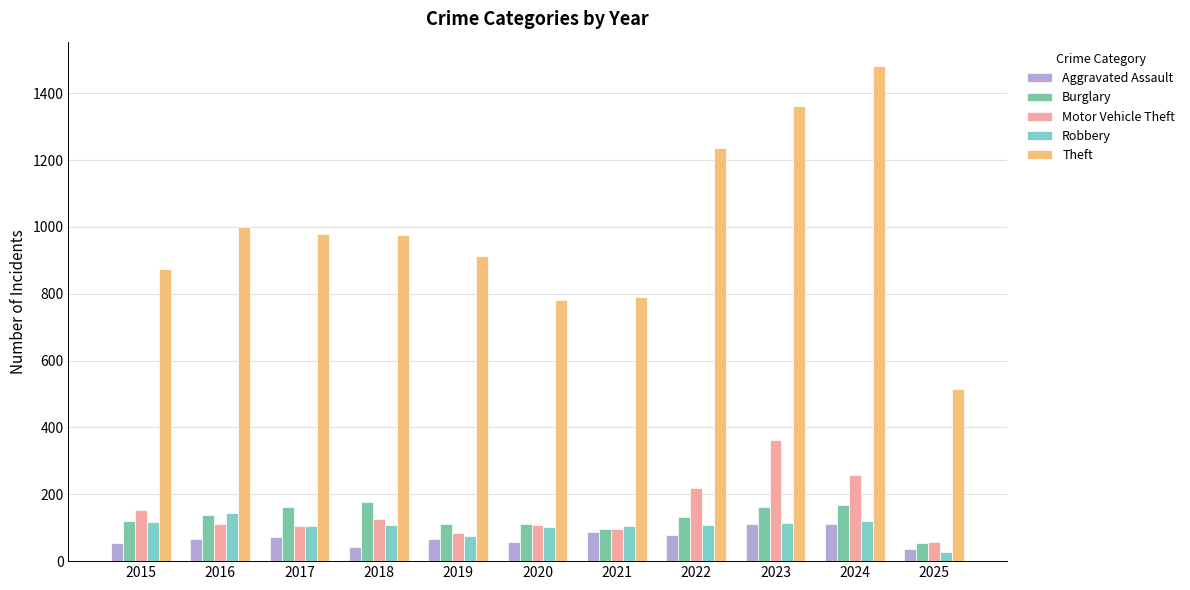

What is the total value across all series at 2024?

2140